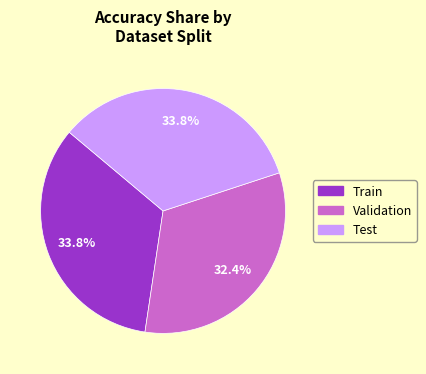

What is the smallest slice in the pie chart?

Validation